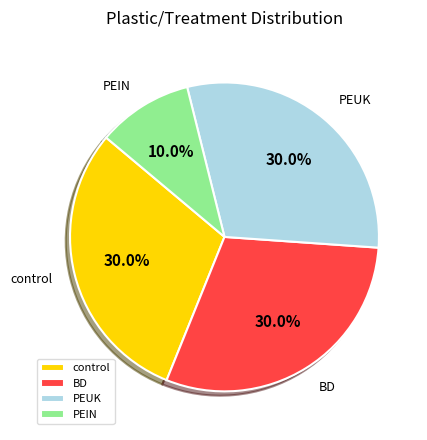

Approximately how many times larger is the value at PEUK compared to control?

1.0